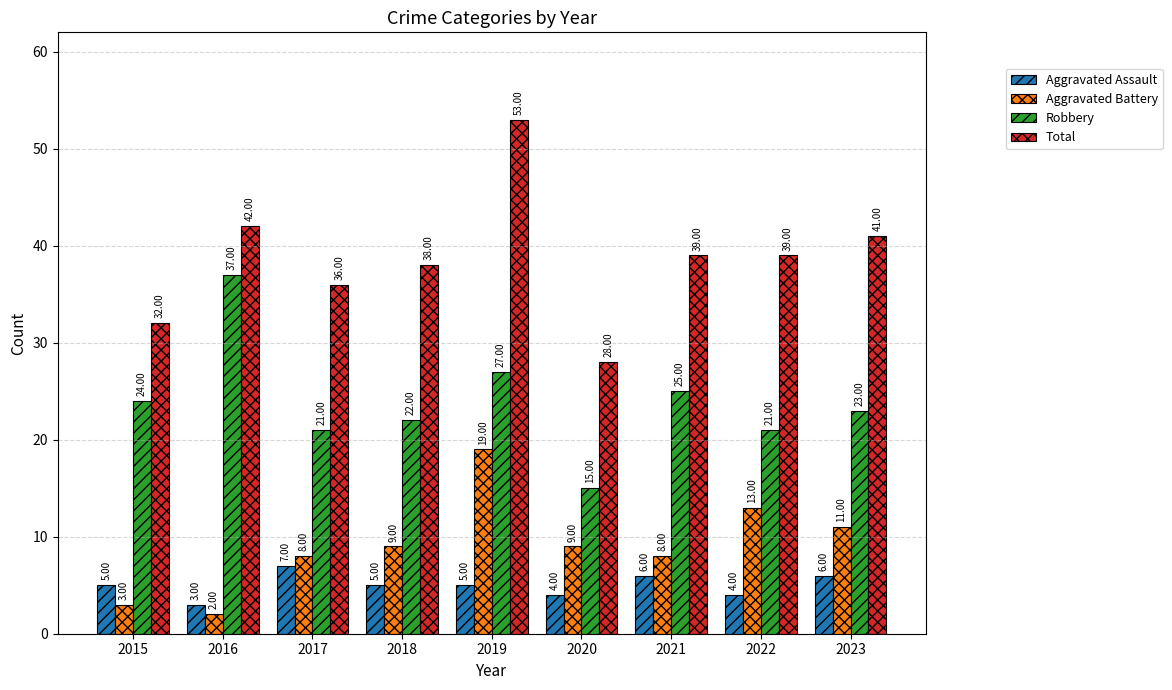

What is the greatest value displayed?

53